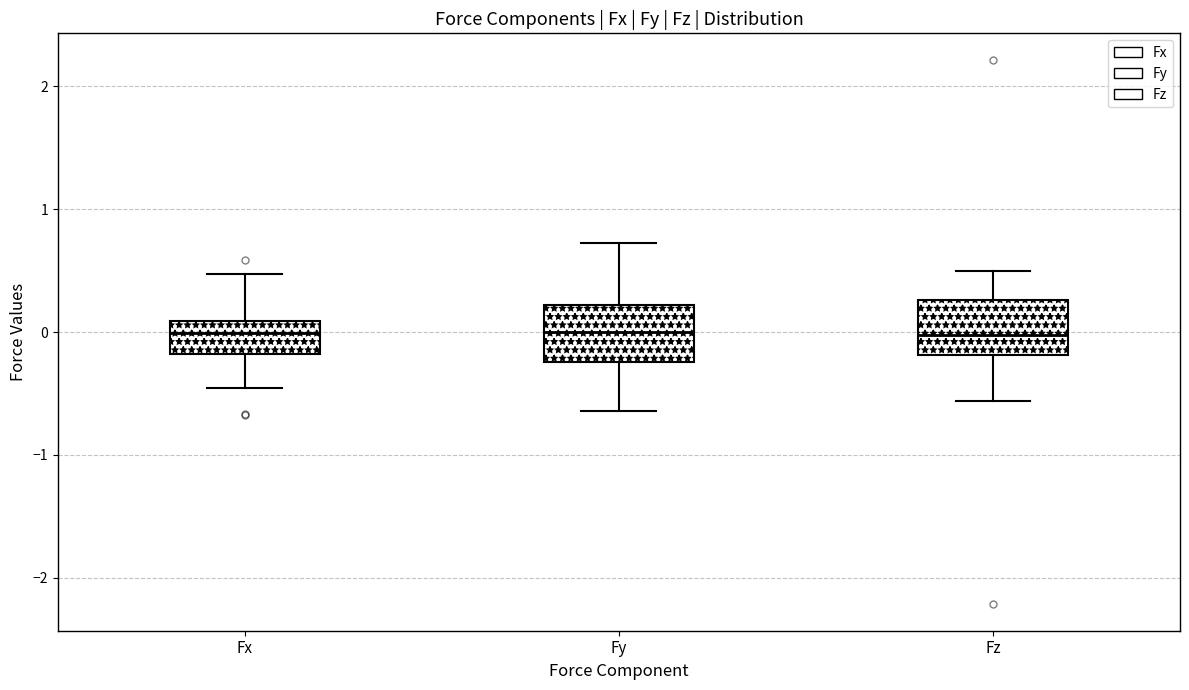

Reading left to right, transcribe this box plot: for each box, give where its median line is, the range the box spans, and where its two whiskers end, as read against the y-axis. The values are not printed on the chart, so give them approximately, as read against the axis.

Fx: median 0.0, box -0.2 to 0.1, whiskers -0.5 to 0.5
Fy: median 0.0, box -0.2 to 0.2, whiskers -0.6 to 0.7
Fz: median 0.0, box -0.2 to 0.3, whiskers -0.6 to 0.5